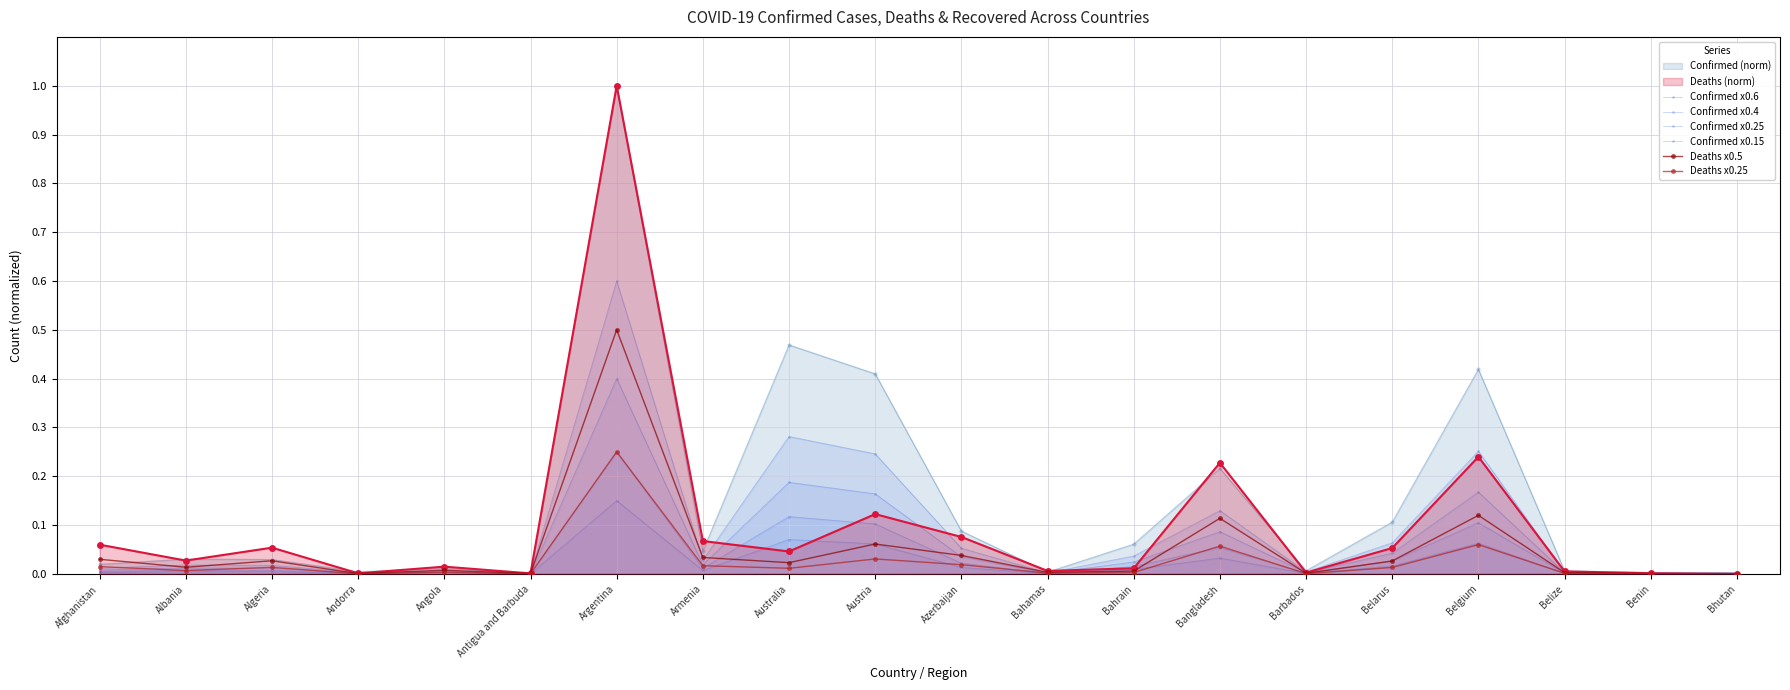

What is the label of the 4th point from the right?

Belgium